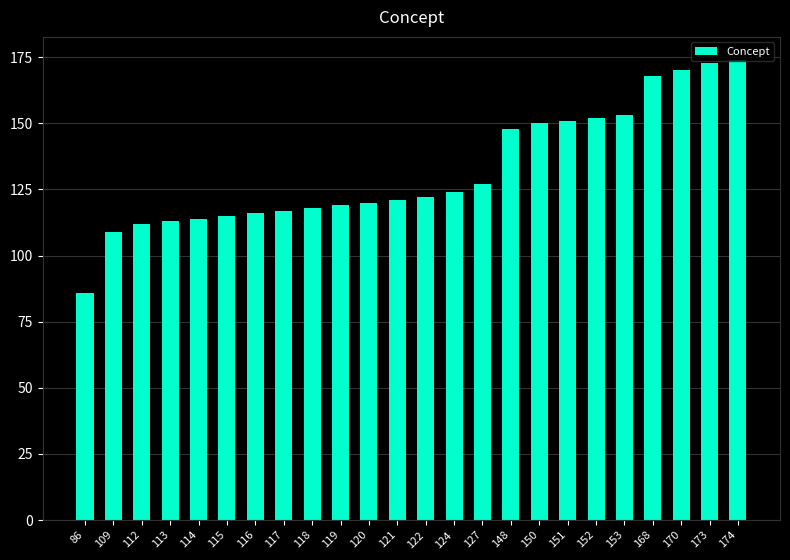

What is the difference between the values at 174 and 127?

47